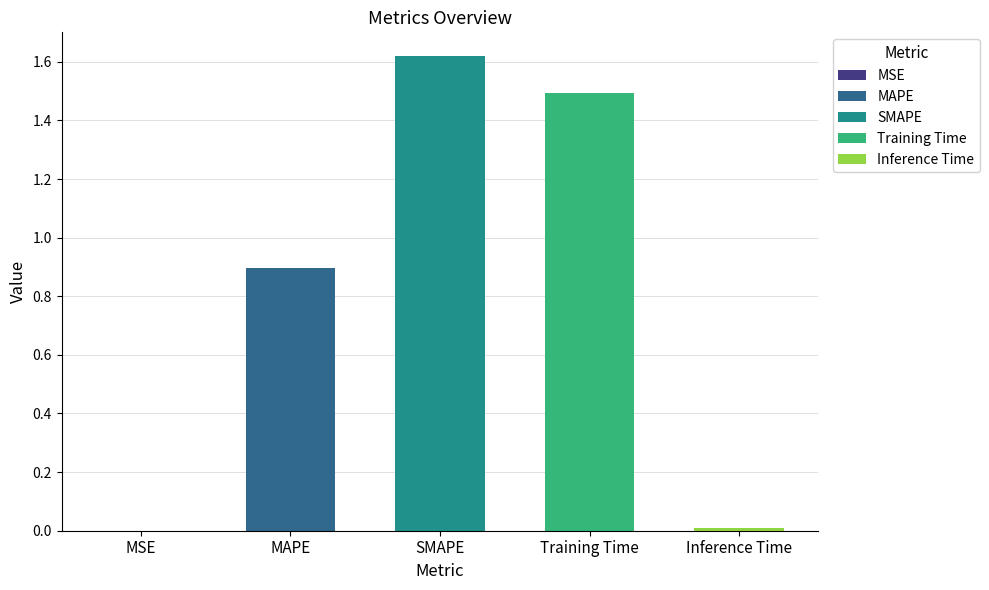

What is the change in value from MAPE to SMAPE?

+0.7